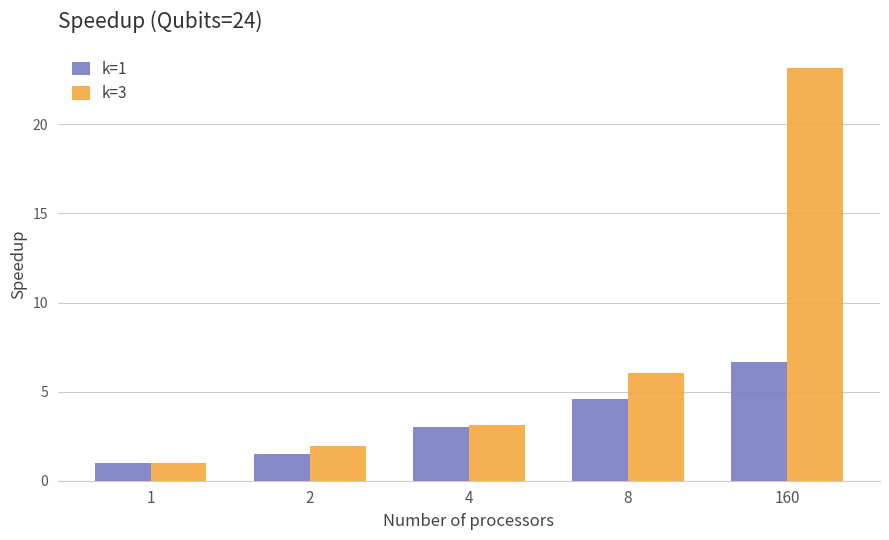

What is the sum of the k=1 values at 1 and 160?

7.7